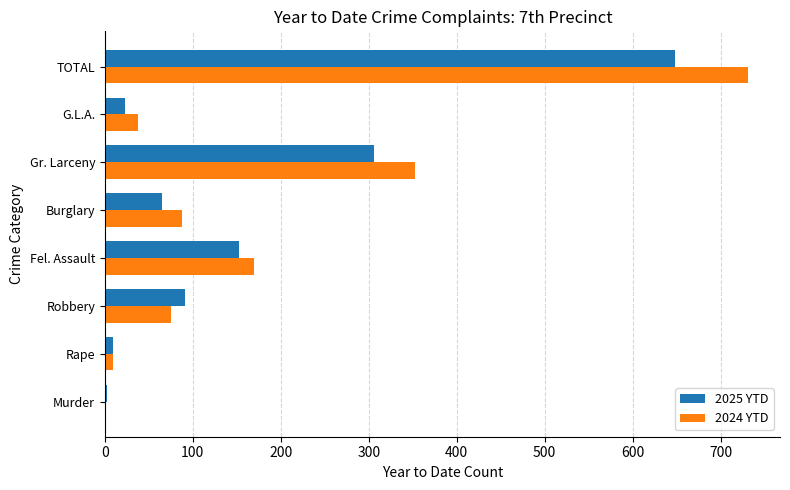

Where is 2024 YTD nearest to the value 365?

Gr. Larceny